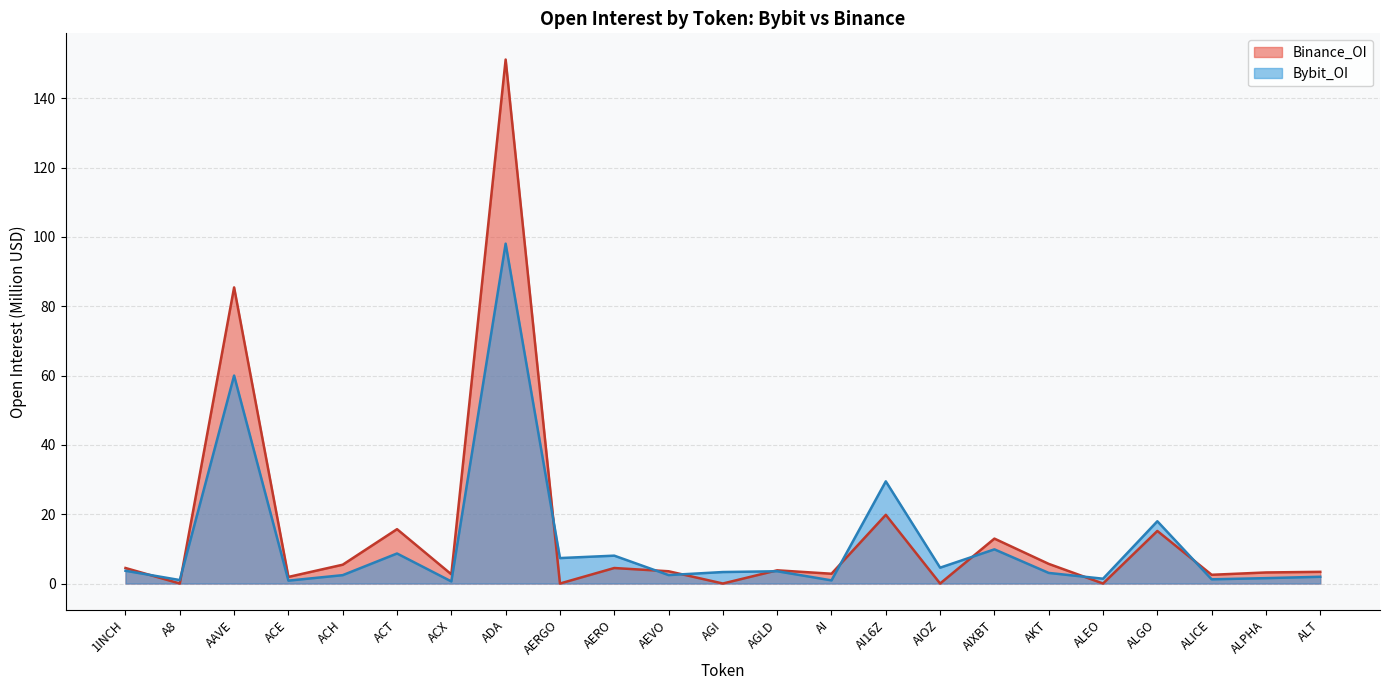

How many lines are shown in the chart?

2